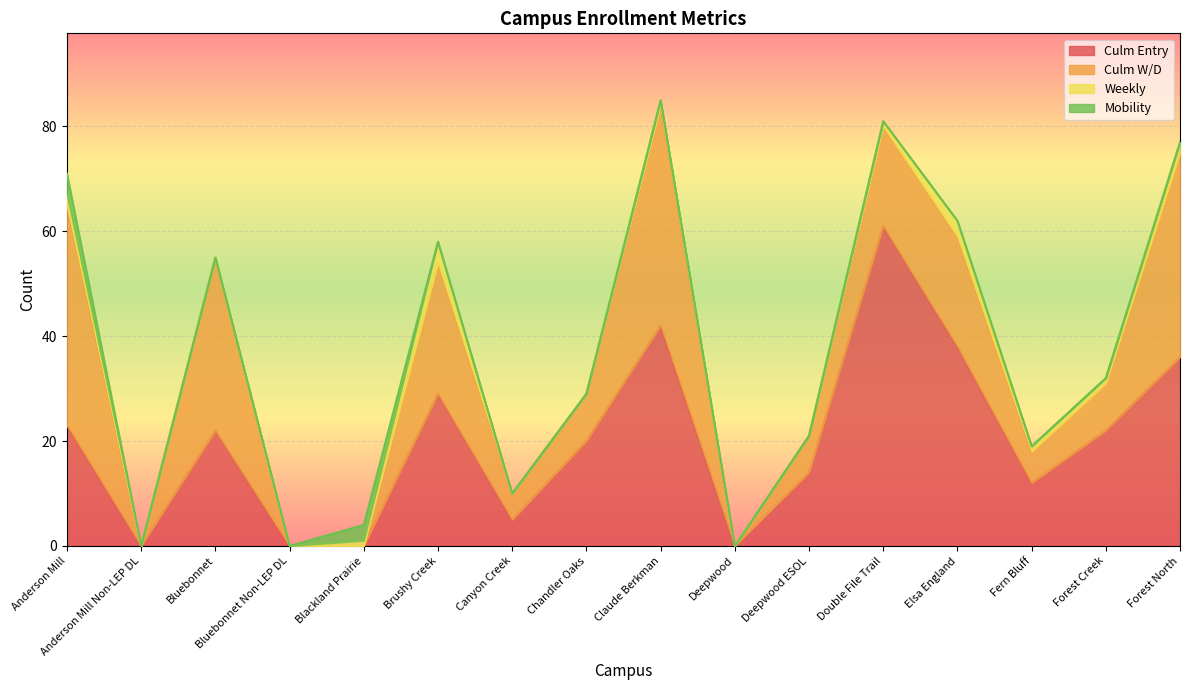

What is the label of the 16th point from the left?

Forest North